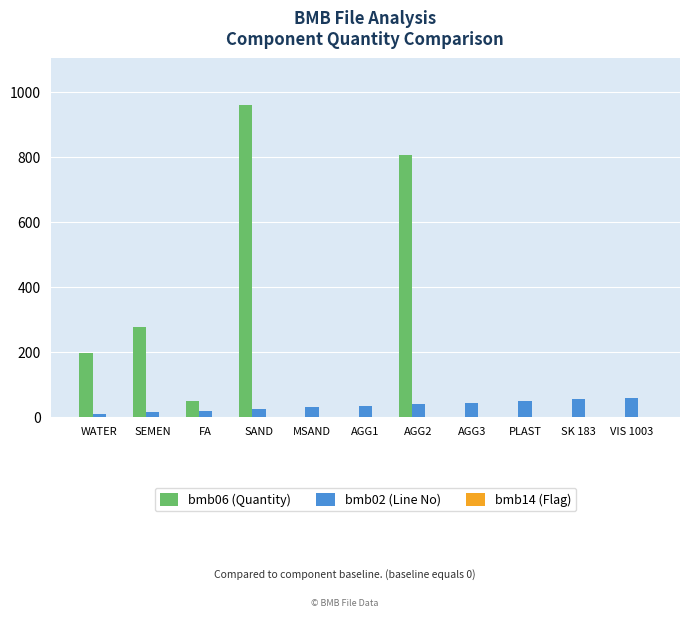

Read the bmb02 (Line No) value at SEMEN.

15.0